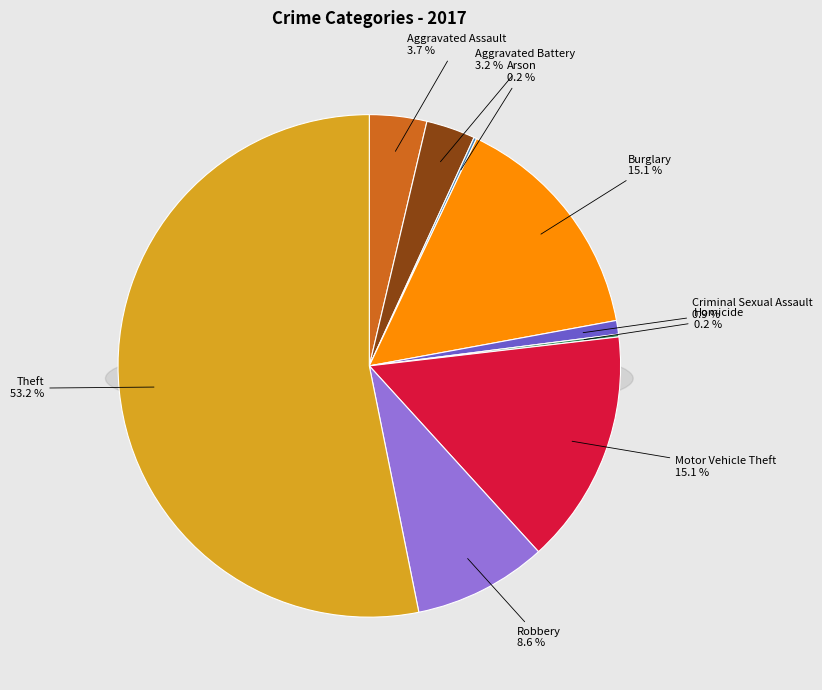

Does Theft account for over 50% of the chart?

Yes